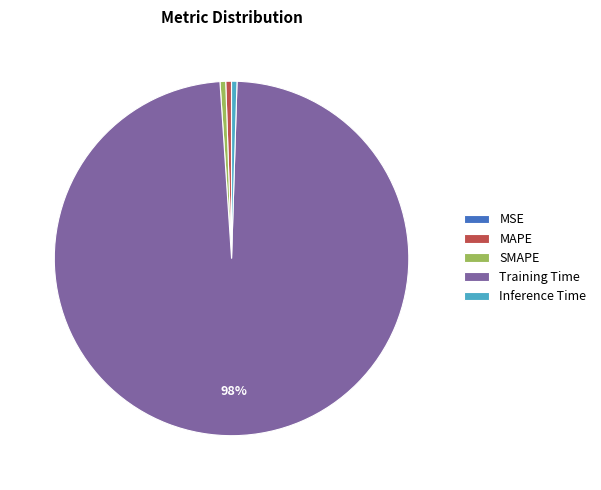

Combined, do MAPE and SMAPE account for over 50%?

No